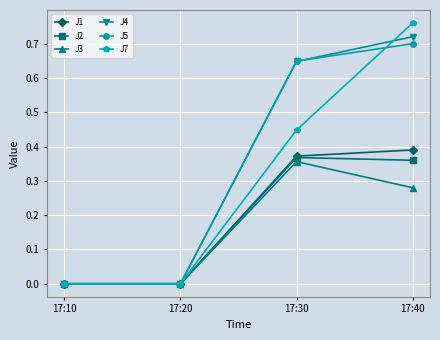

Count the number of data series in this chart.

6